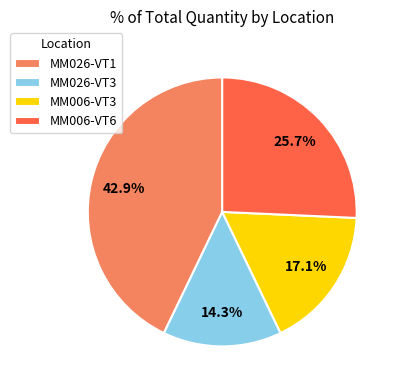

To the nearest percent, what percentage of the pie is MM026-VT3?

14%